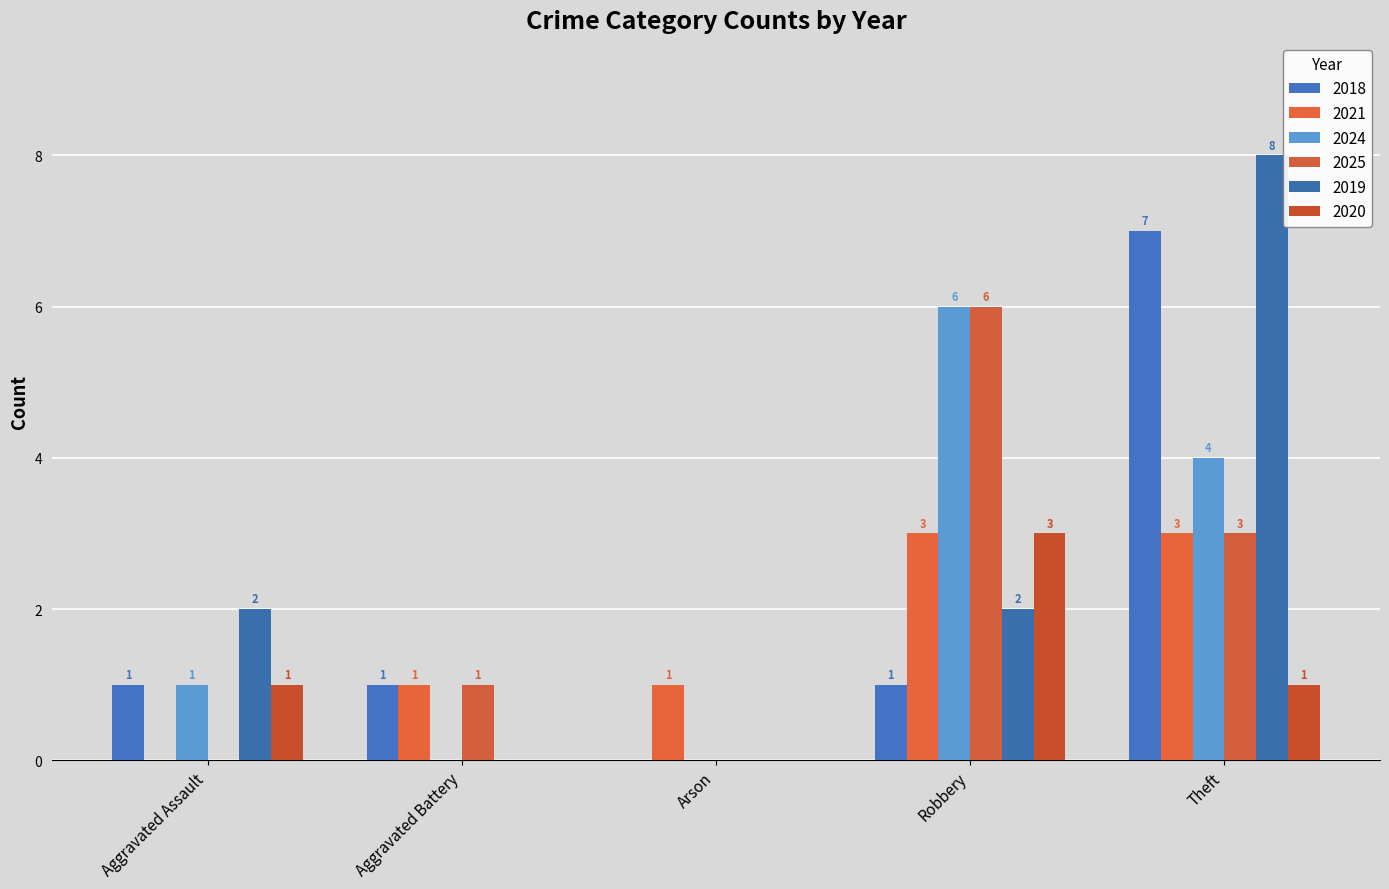

Count the number of data series in this chart.

6